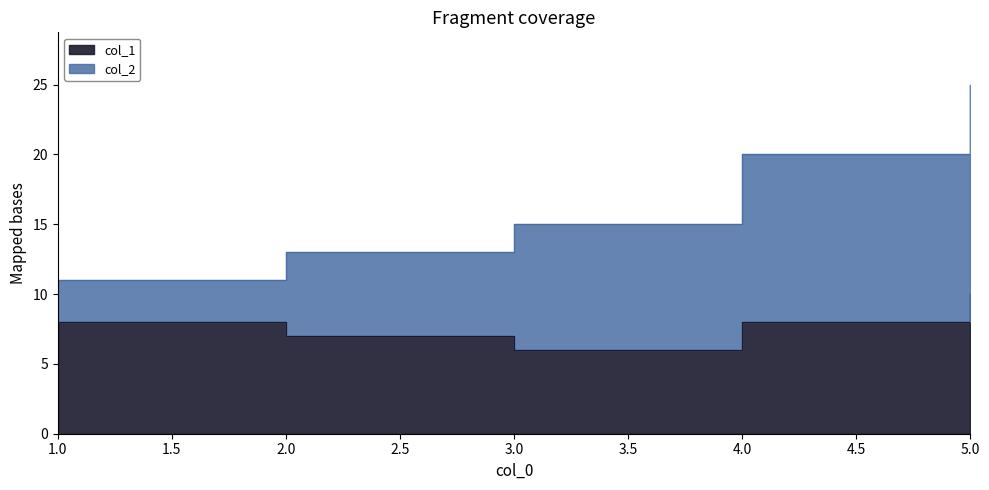

The chart shows a value of 7 at 2. True or false?

True